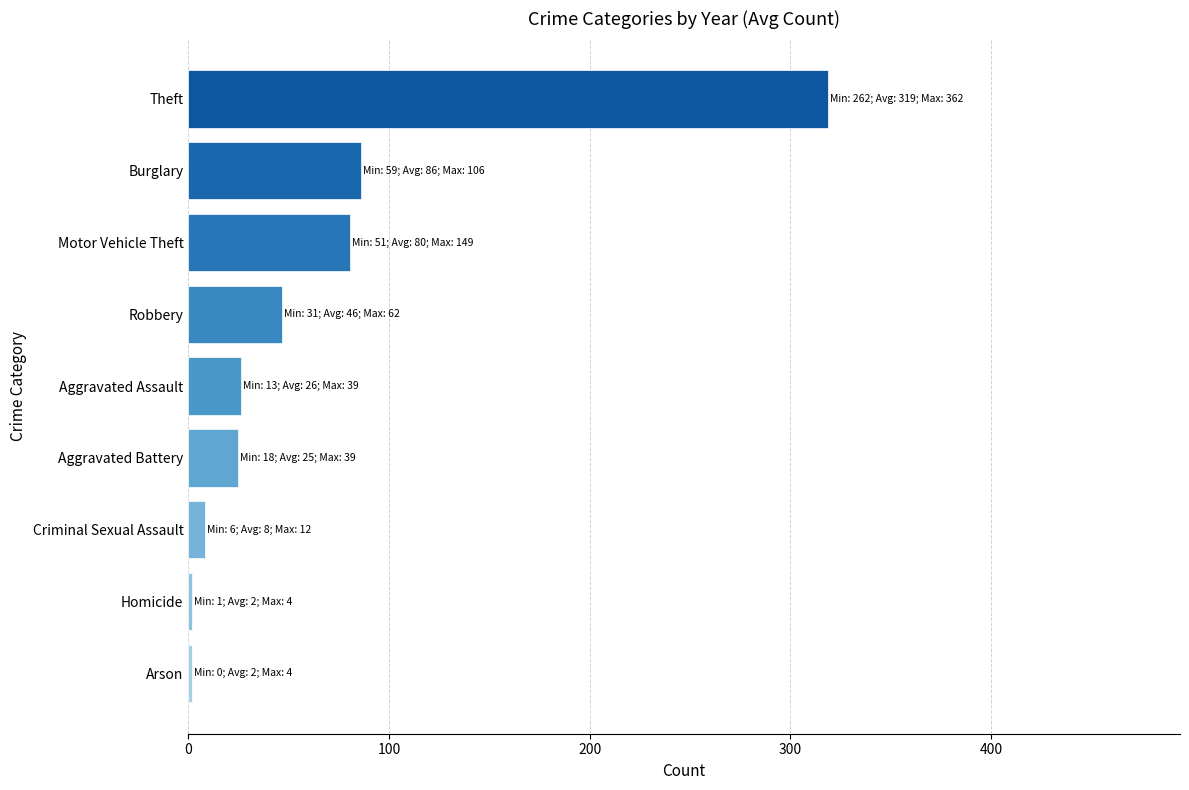

Is it true that the value at Aggravated Battery is 24.8?

True